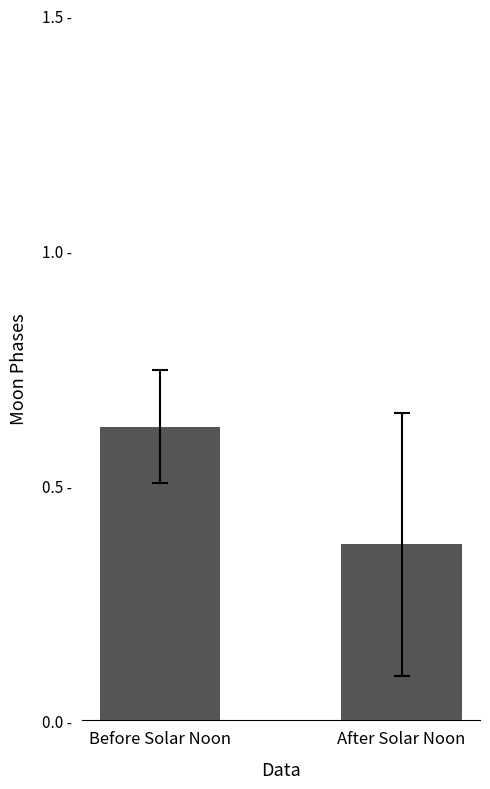

Rank the categories by value from lowest to highest.

After Solar Noon, Before Solar Noon